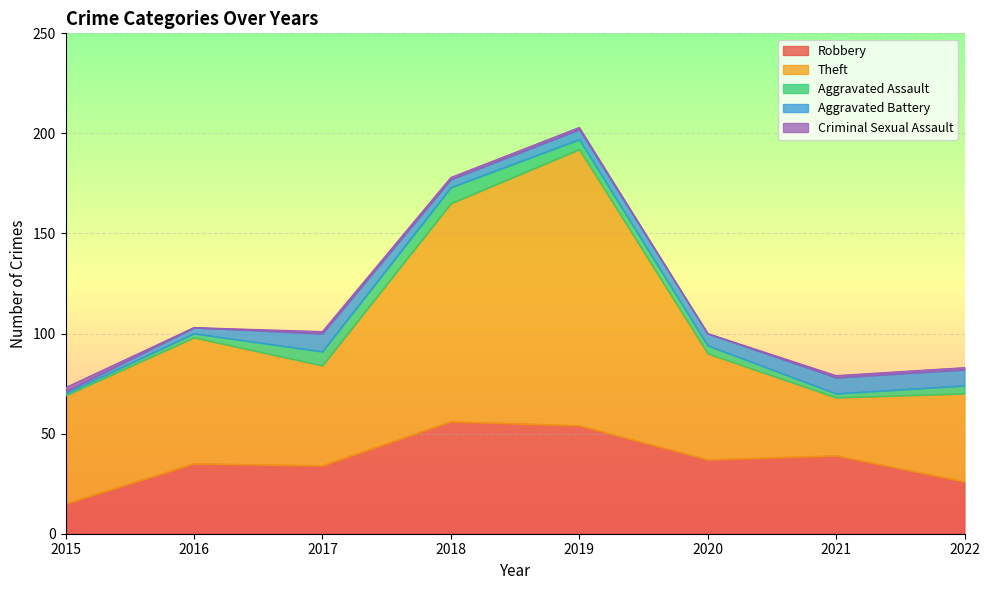

Count the number of data series in this chart.

5